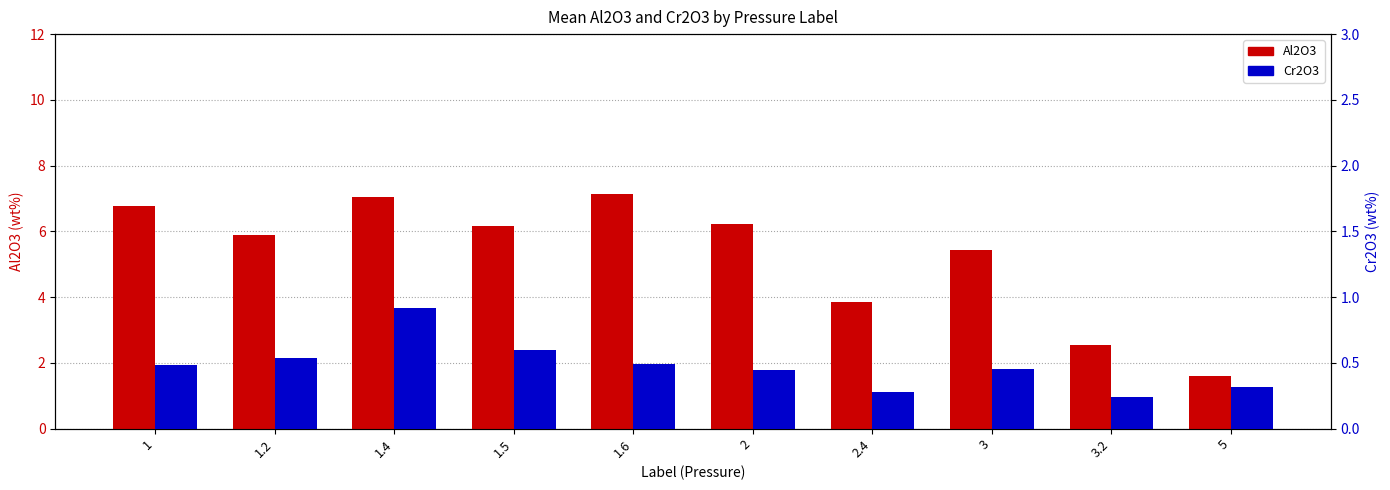

At which label does Cr2O3 reach its minimum?

3.2